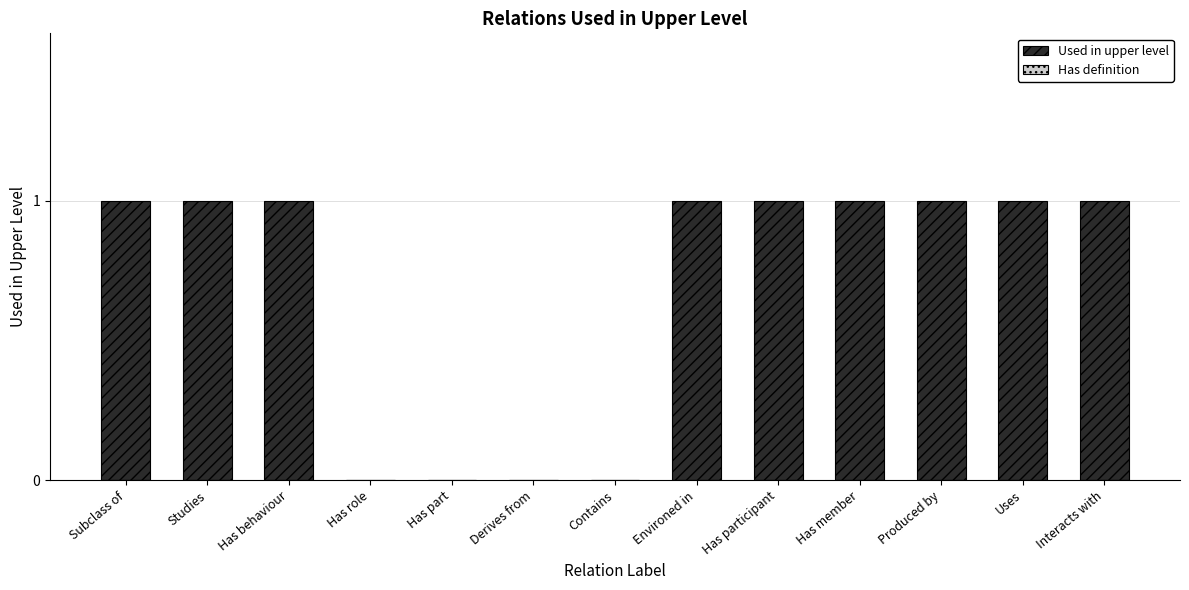

What is the greatest value displayed?

1